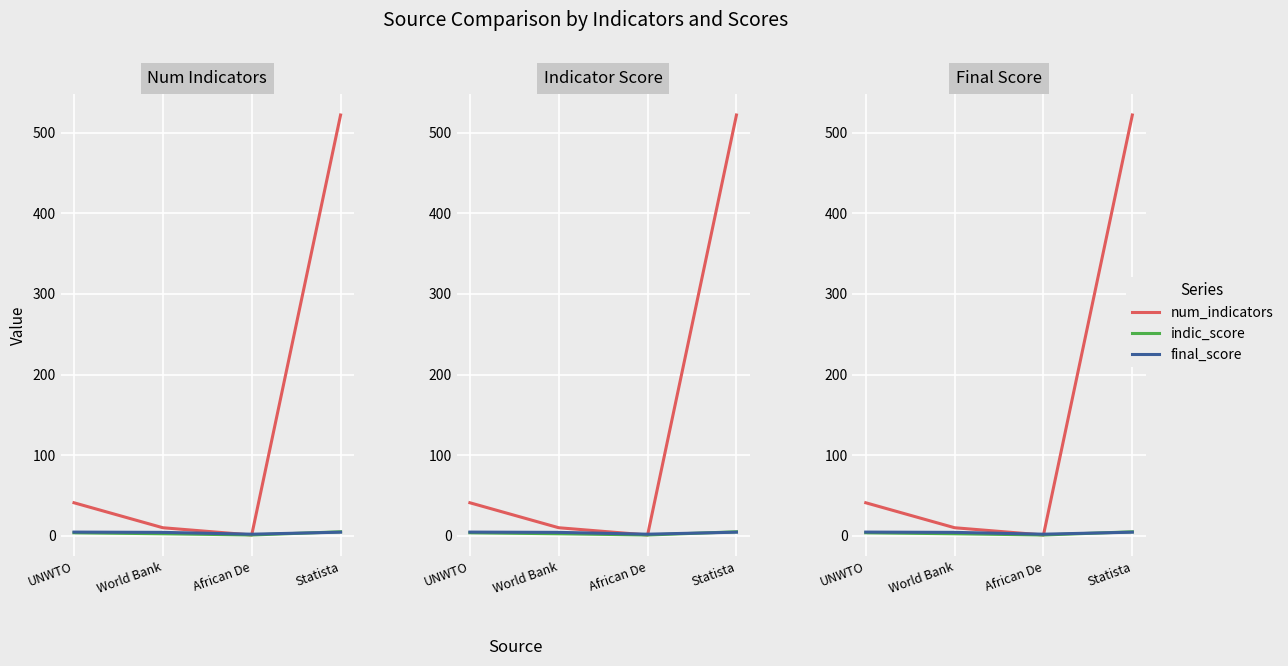

At which category is the sum across all series the highest?

Statista